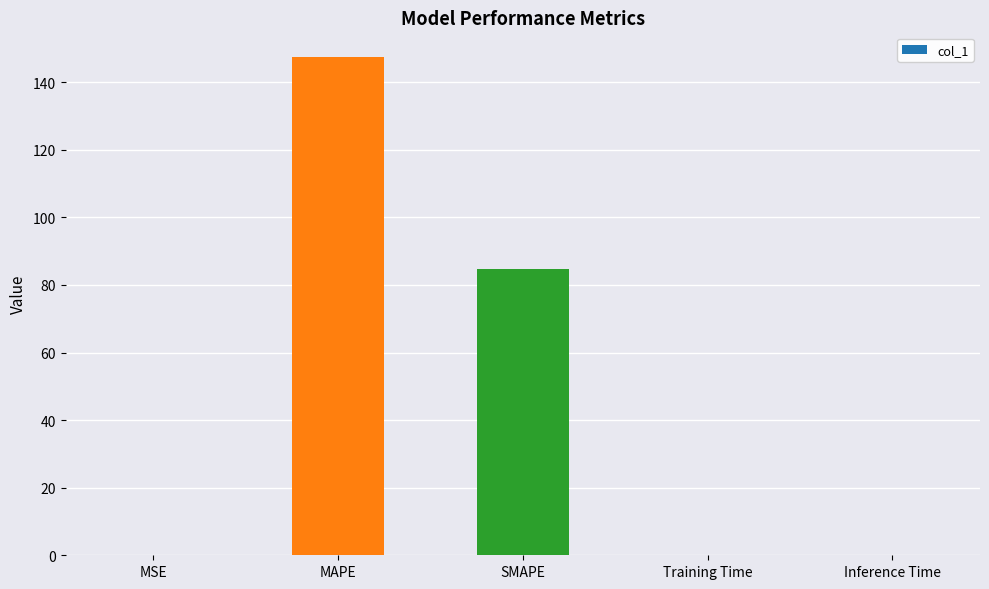

What is the change in value from SMAPE to Inference Time?

-84.8